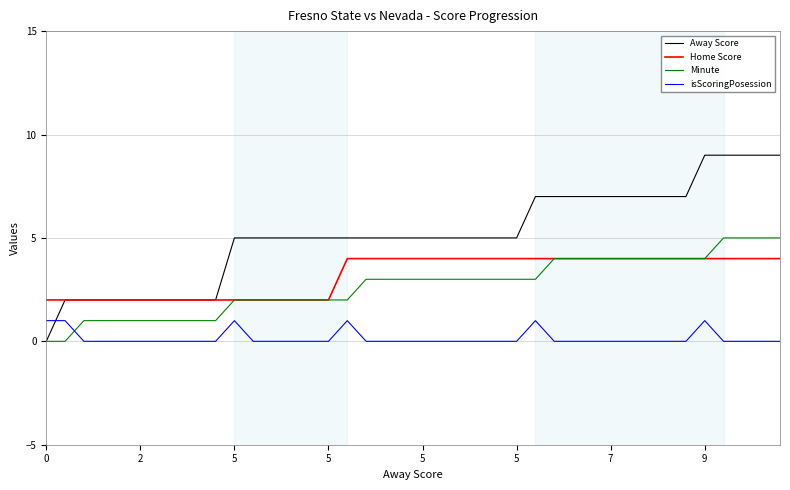

True or false: Away Score and isScoringPosession intersect in this chart.

True